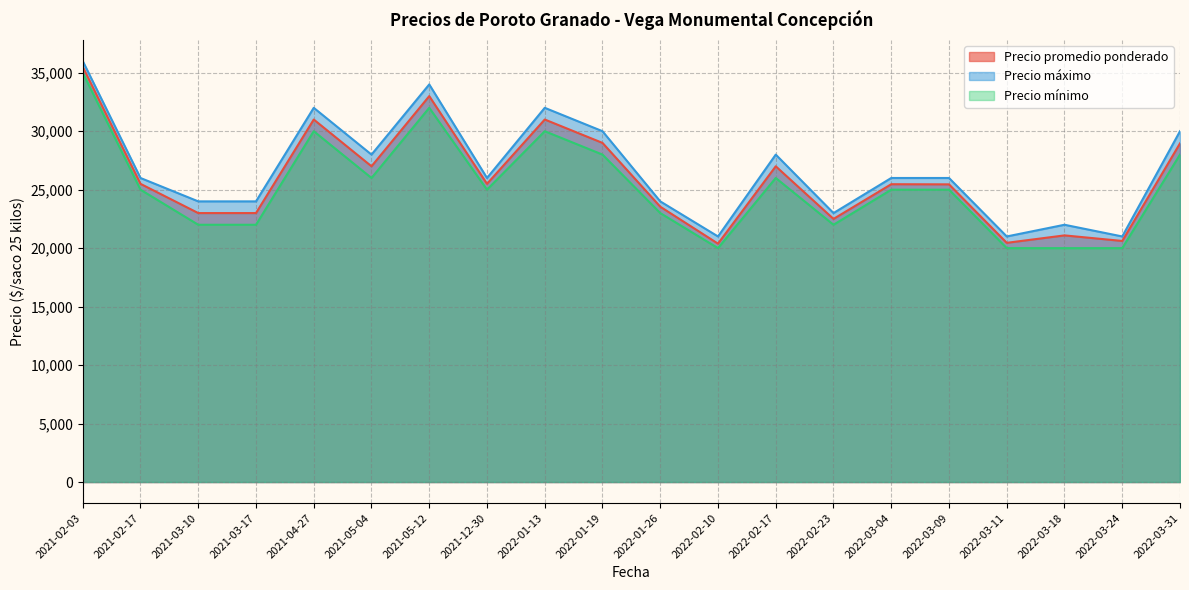

What value does the Precio mínimo series have at 2021-12-30?

25000